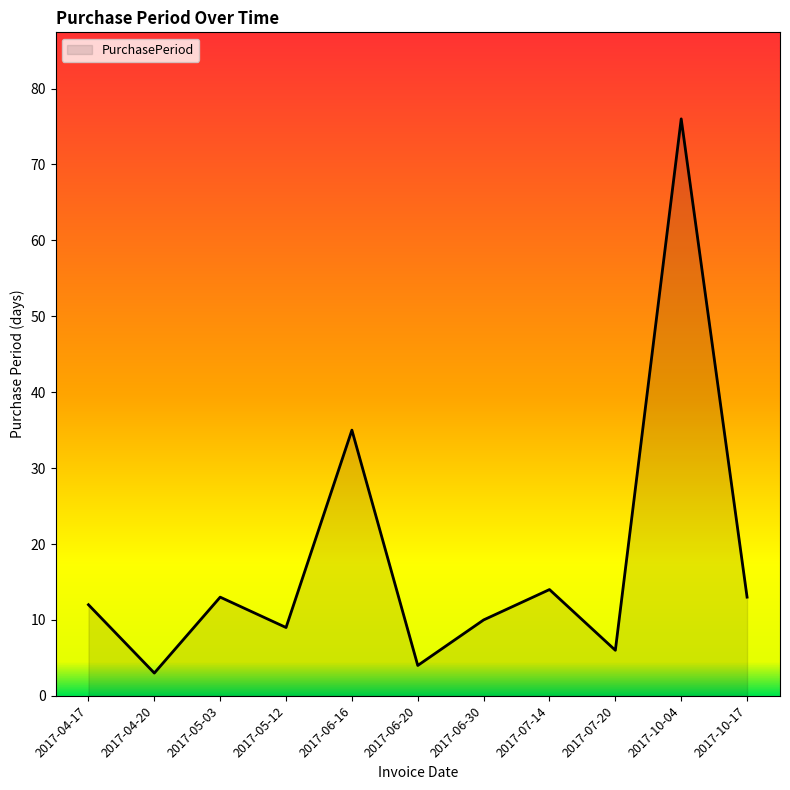

How many interior local peaks (higher than both neighbors) does the data have?

4